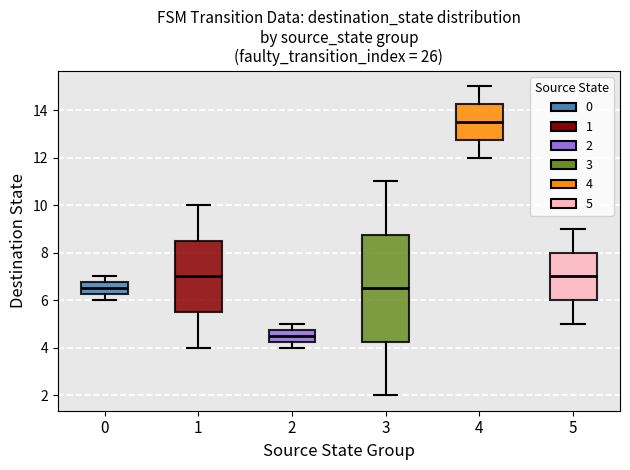

Where does the median line of the box at x = 0 sit on the y-axis? The values are not printed on the chart, so give them approximately, as read against the axis.

6.6